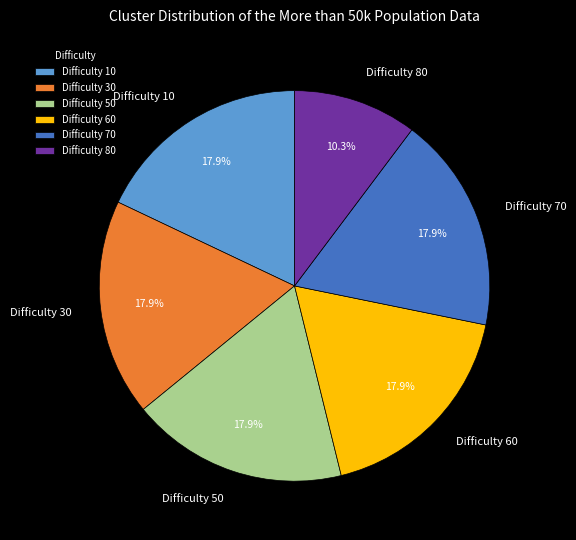

Do Difficulty 80 and Difficulty 10 together represent more than half of the pie?

No